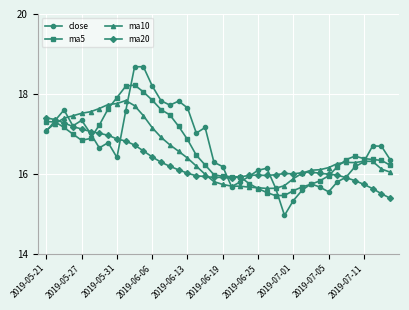

What is the value of the ma10 point at the 25th from the left?

15.7